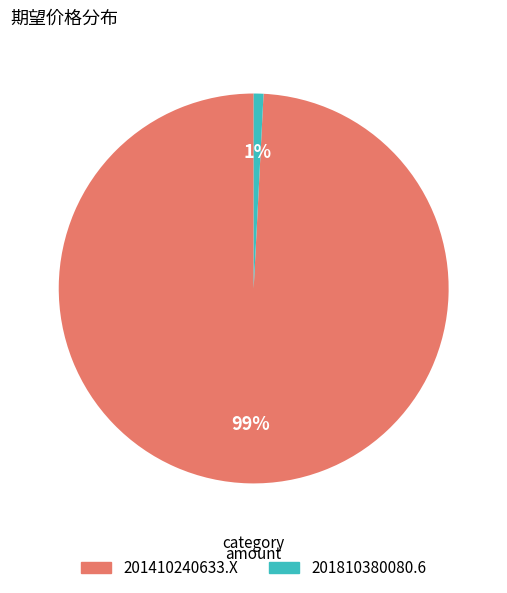

Is the sum of 201410240633.X and 201810380080.6 greater than half?

Yes